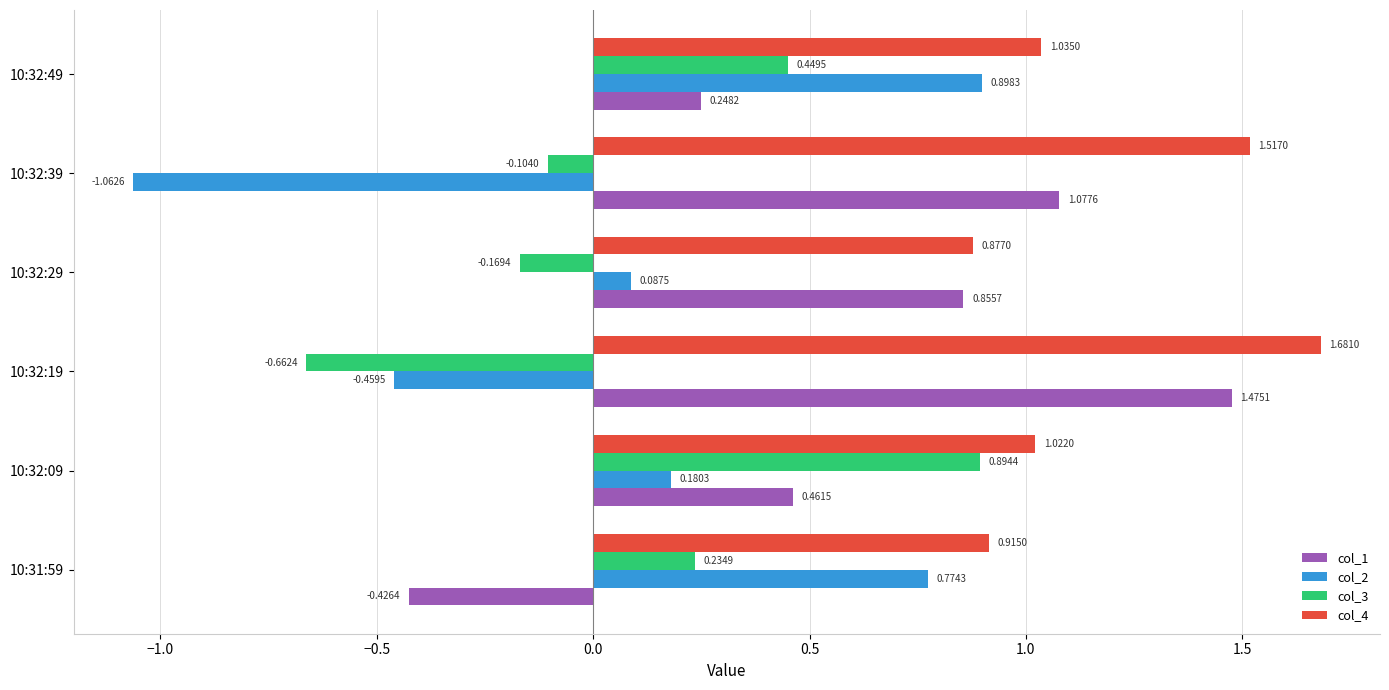

What is the average value of the col_1 series?

0.6